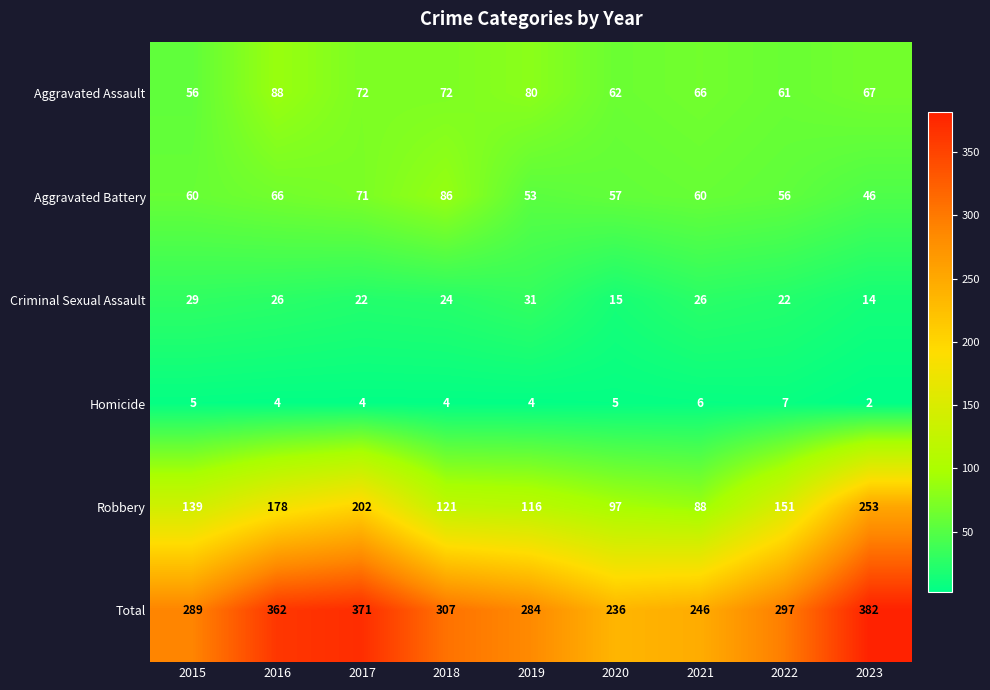

At which category is the sum across all series the highest?

2023